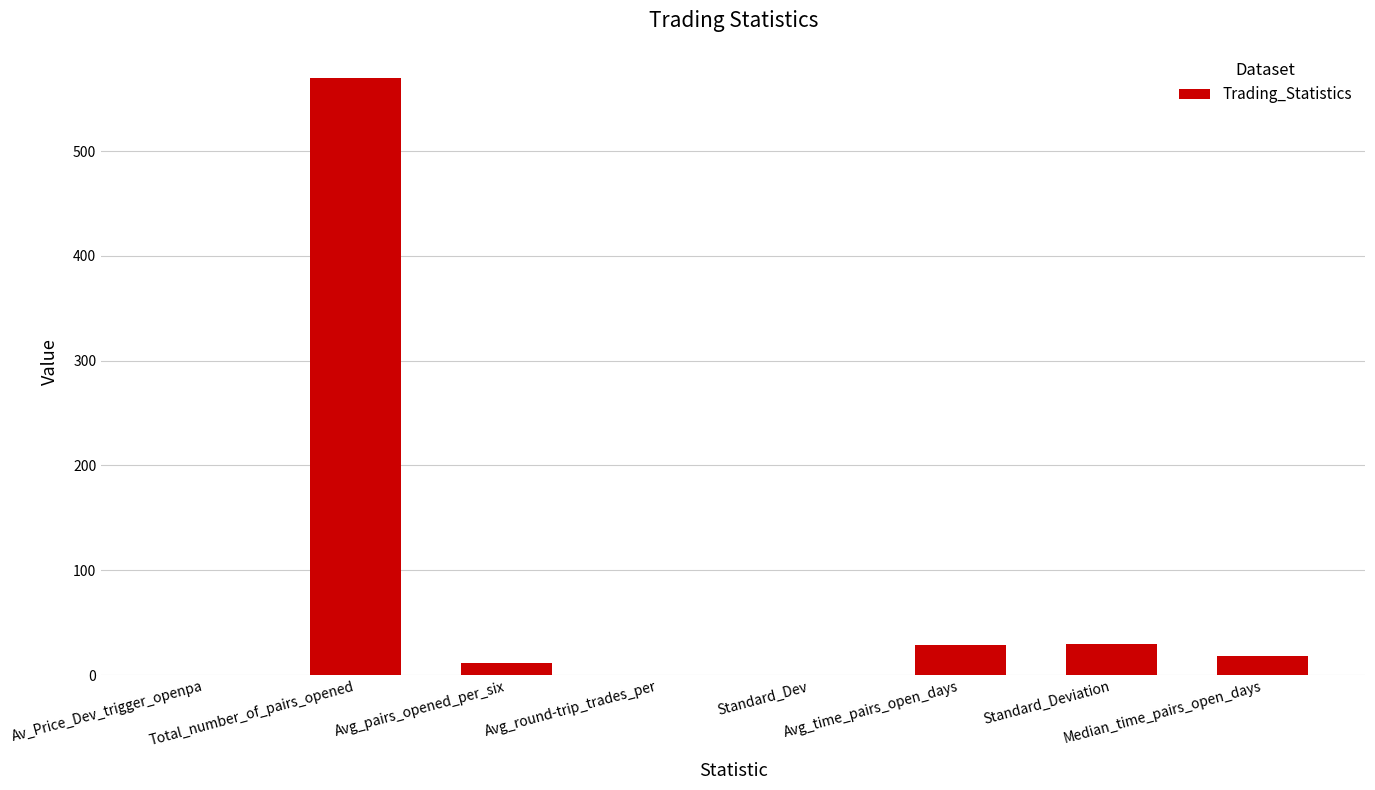

Are the bars grouped side by side (vs. stacked)?

No